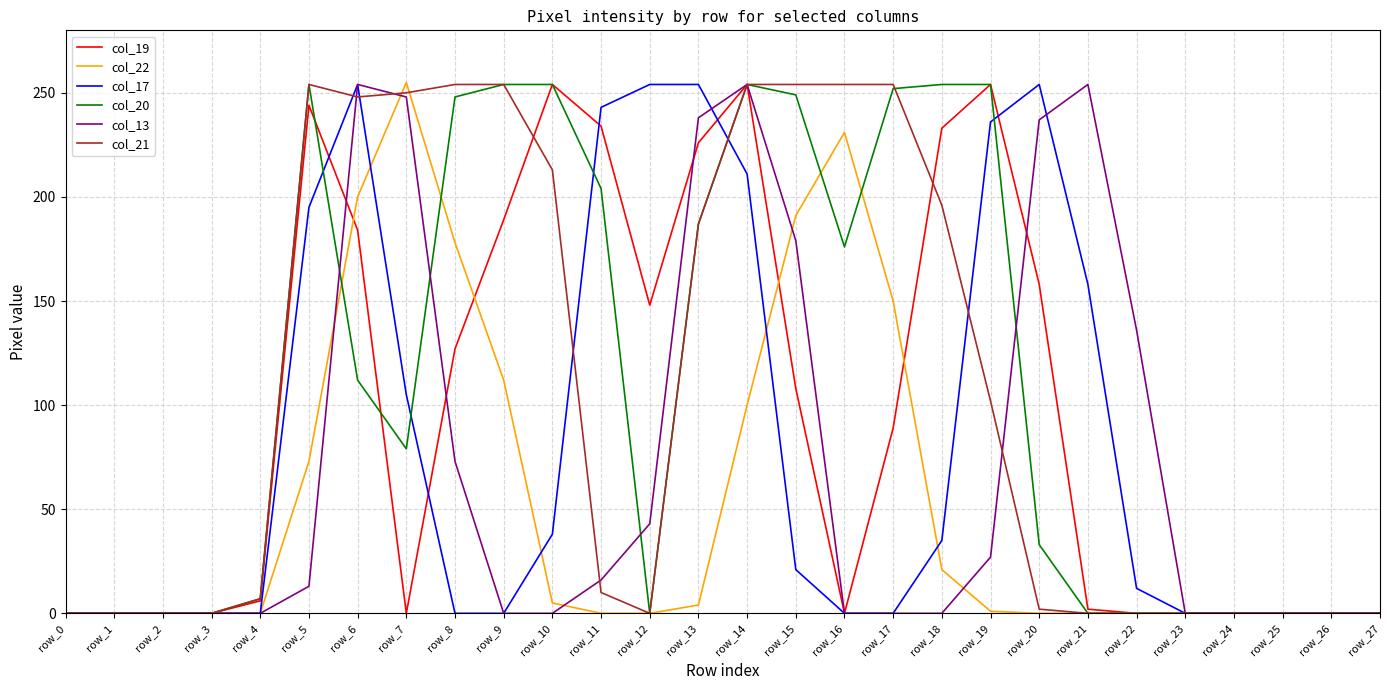

What is the maximum value for col_22?

255